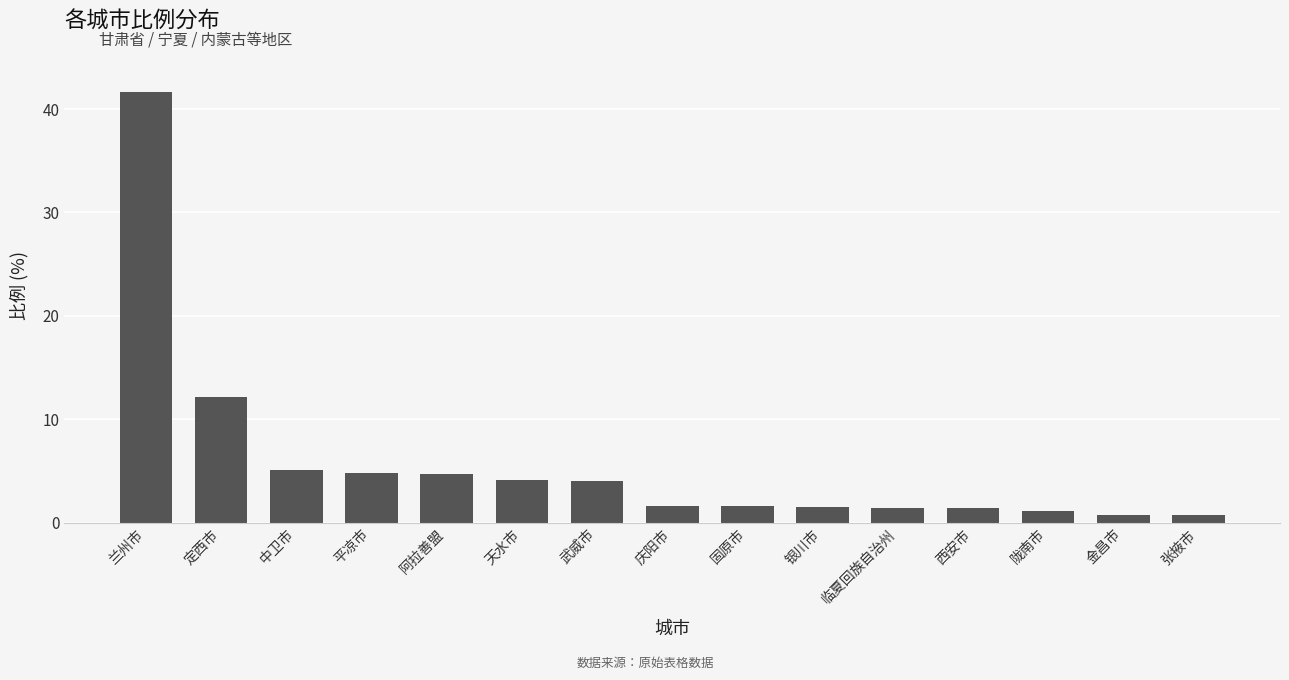

What is the sum of all values?

86.8